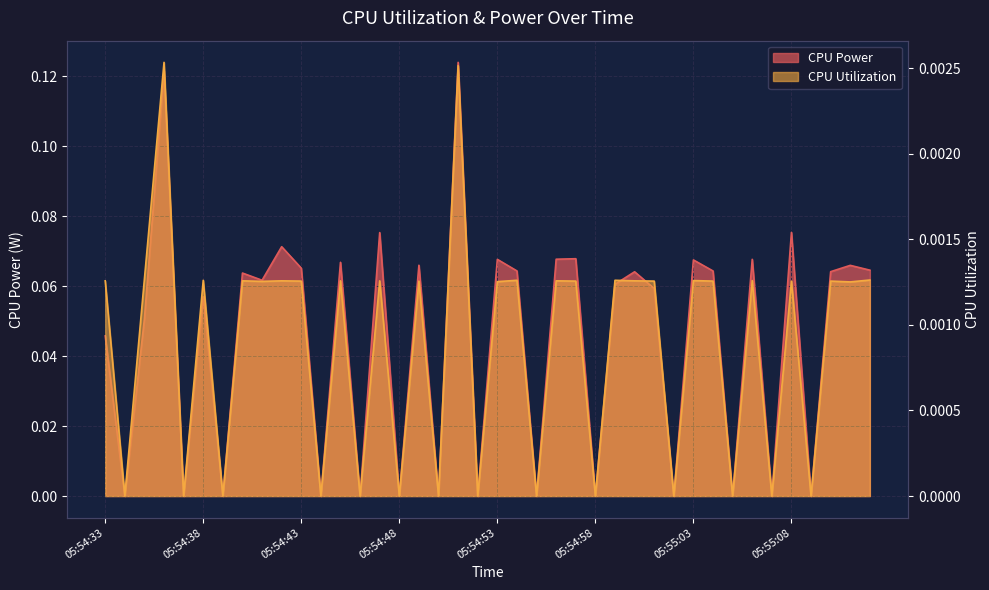

True or false: CPU Utilization and CPU Power intersect in this chart.

False